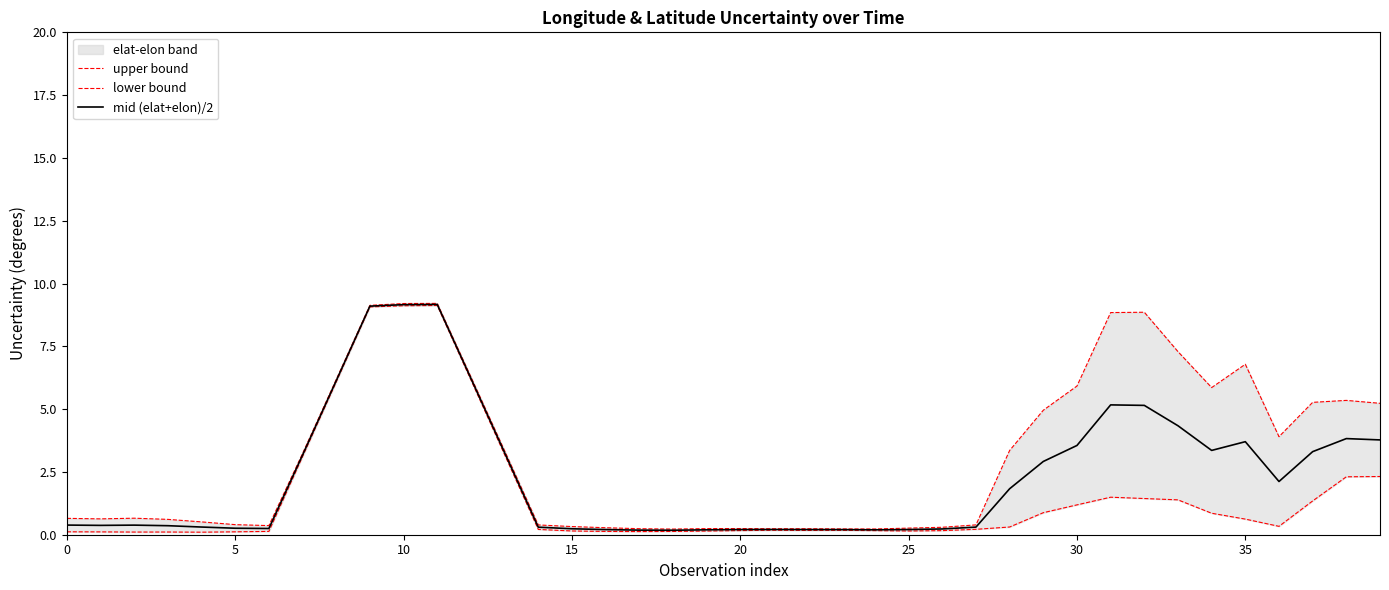

What is the value of the lower bound point at the 24th from the left?

0.2